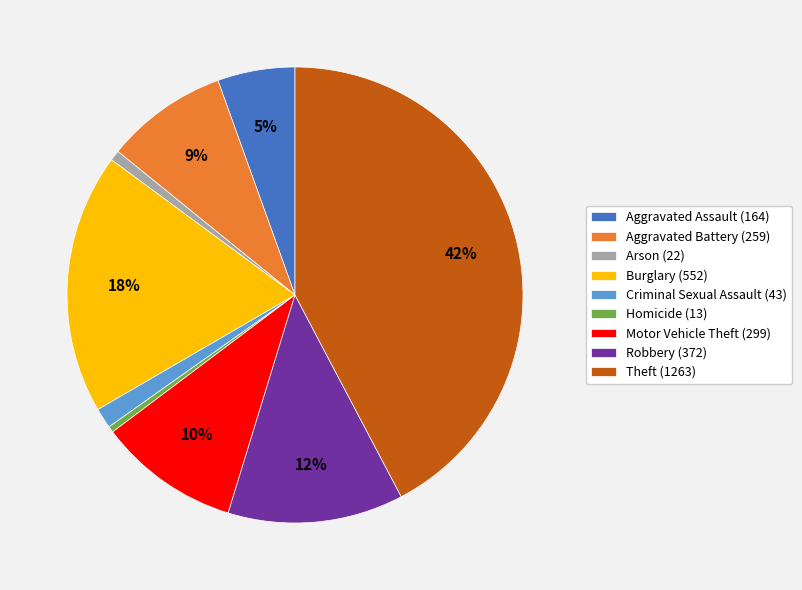

Is it true that Criminal Sexual Assault is 13% of the pie?

False